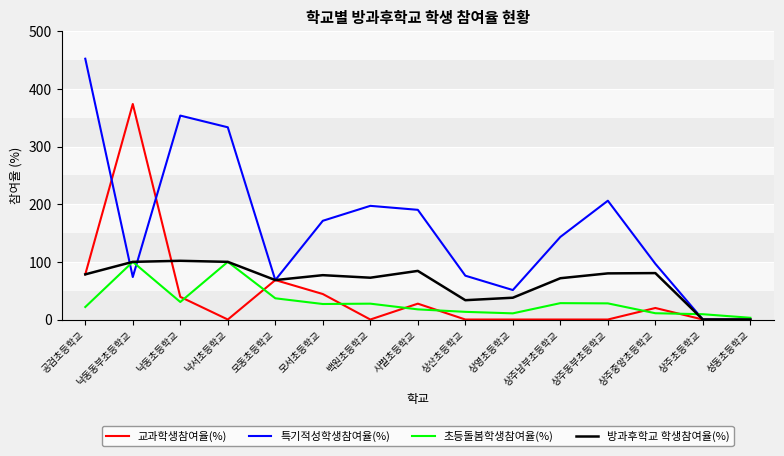

The value of 특기적성학생참여율(%) at 낙서초등학교 is 232.4. True or false?

False